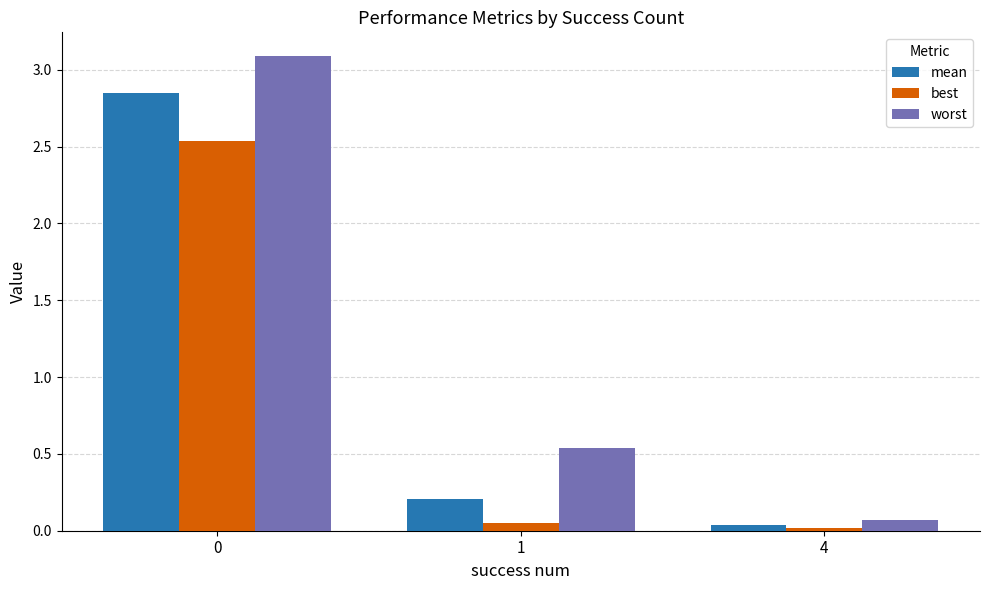

List the series in order of their peak value, lowest first.

best, mean, worst